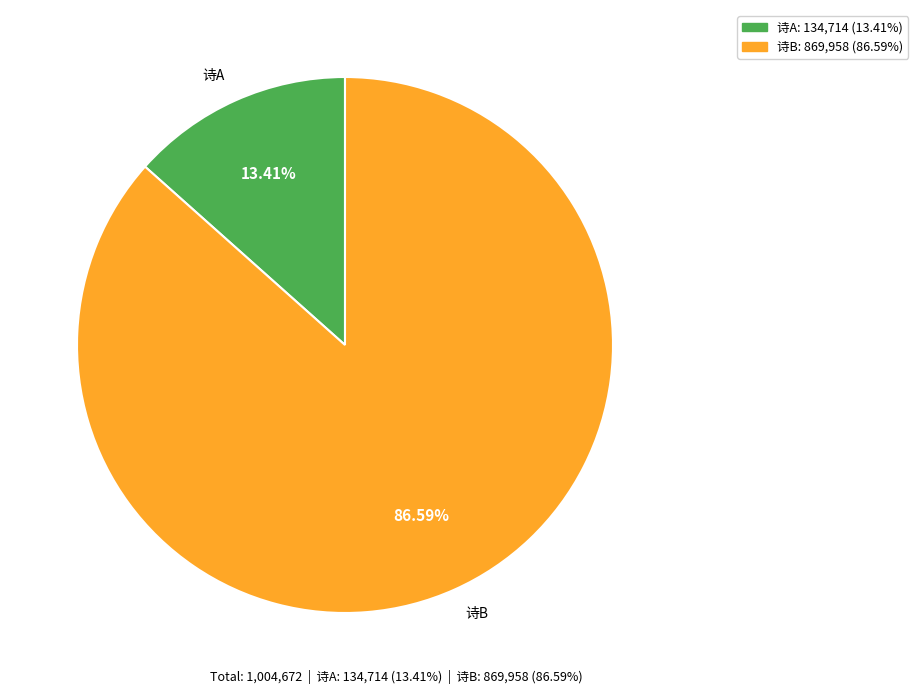

To the nearest percent, what is the difference between the largest and smallest slice percentages?

73%